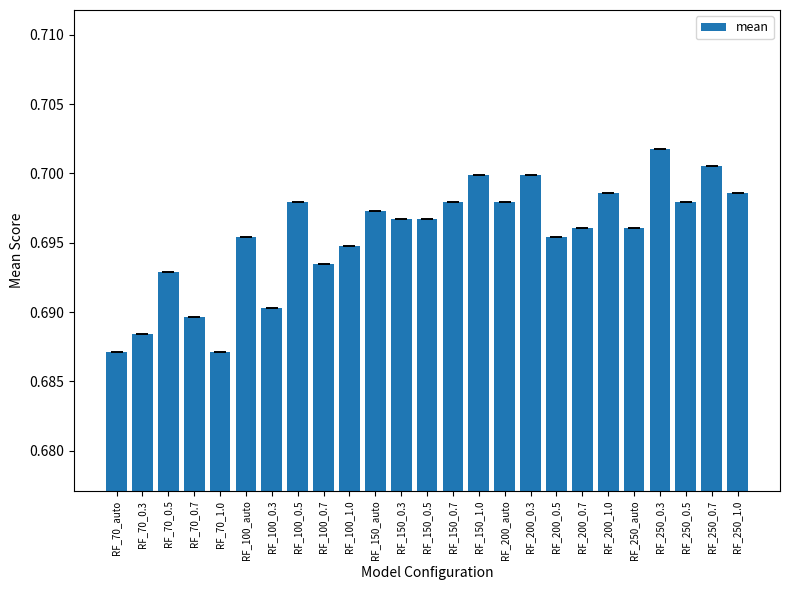

What is the label of the 11th bar from the left?

RF_150_auto